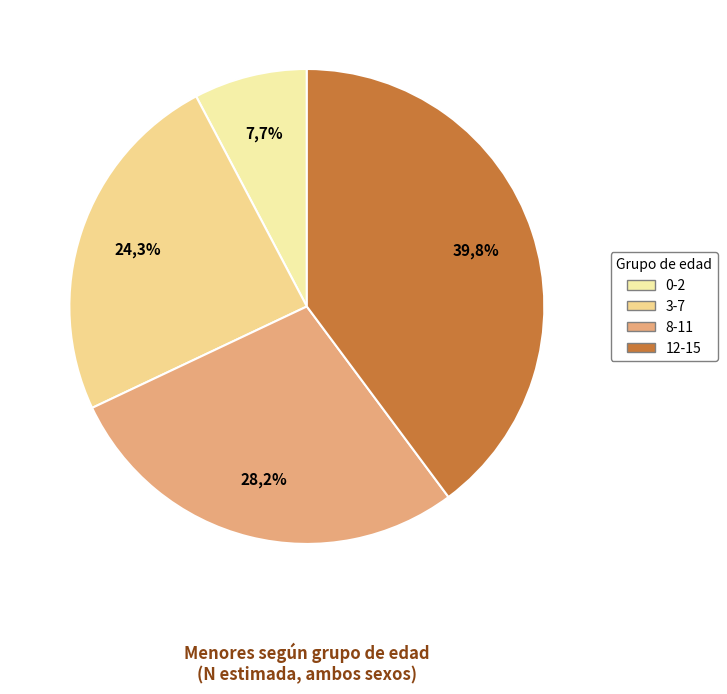

How many slices are in this pie chart?

4